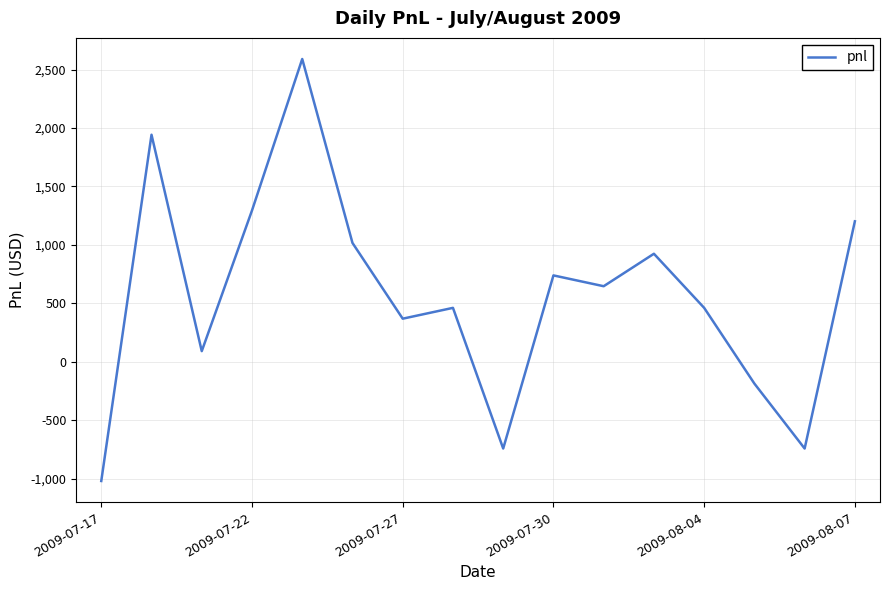

What is the difference between the maximum and minimum values?

3607.5